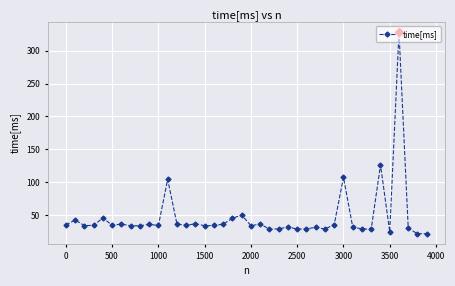

What is the minimum value shown in the chart?

22.0